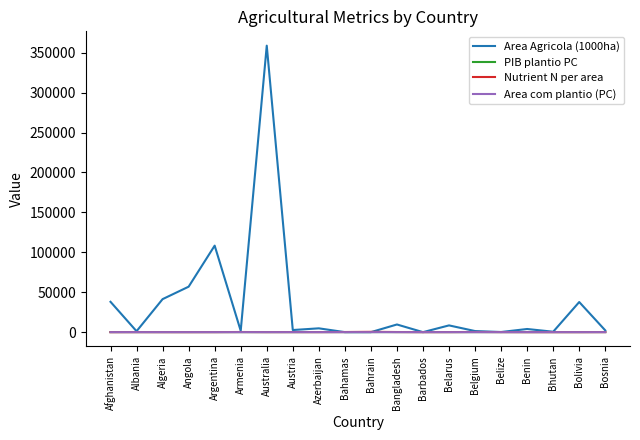

True or false: Area Agricola (1000ha) has more than 2 points higher than both neighbors.

True